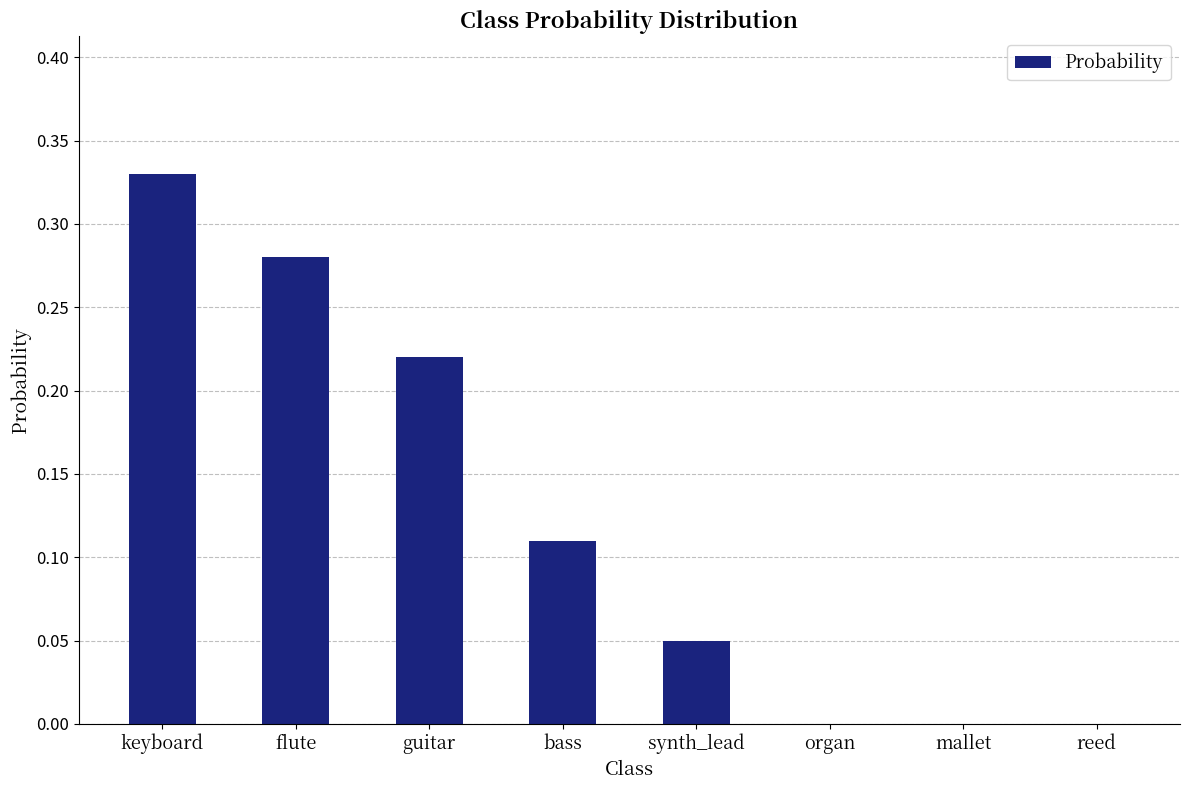

What is the change in value from bass to synth_lead?

-0.1